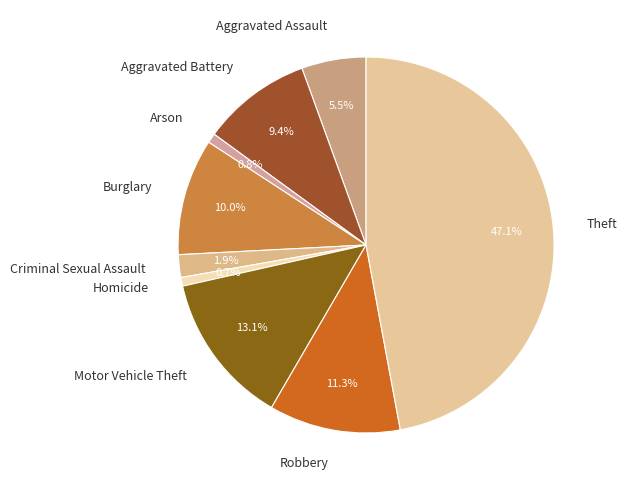

To the nearest percent, what is the difference between the largest and smallest slice percentages?

46%